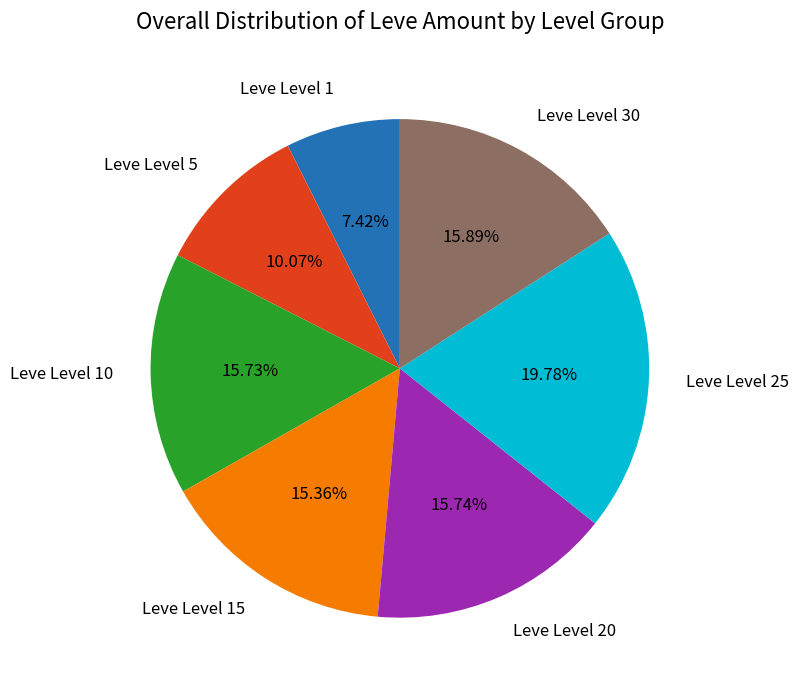

Which has a higher value, Leve Level 10 or Leve Level 1?

Leve Level 10